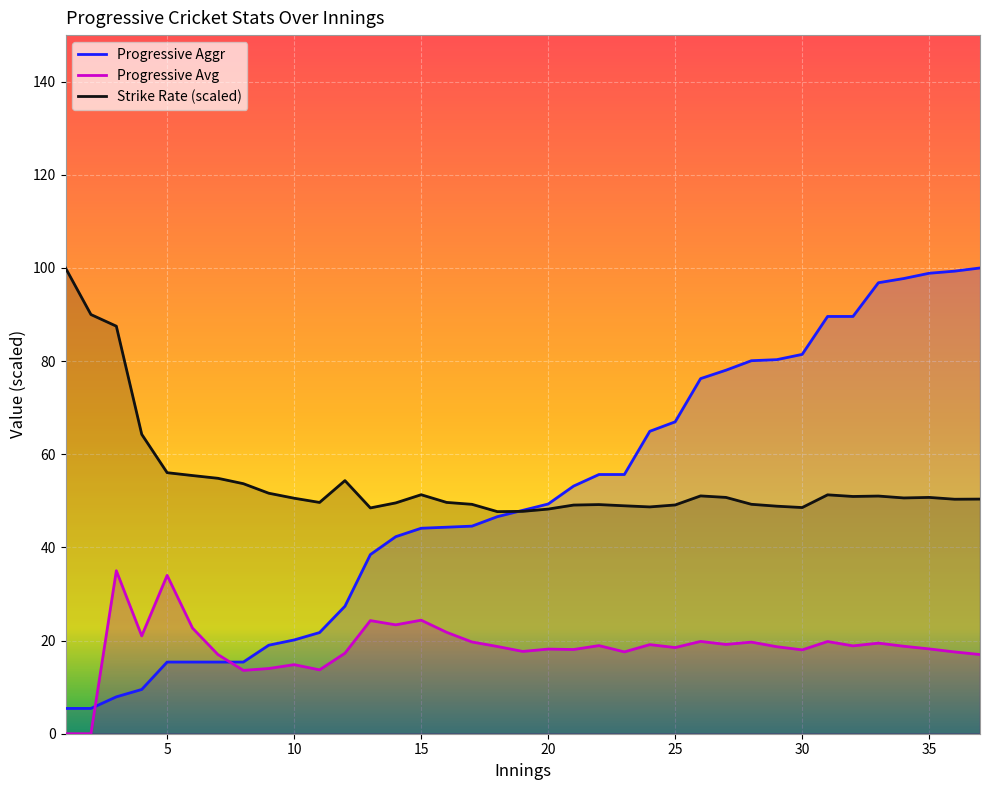

The value of Strike Rate at 24 is 48.7. True or false?

True